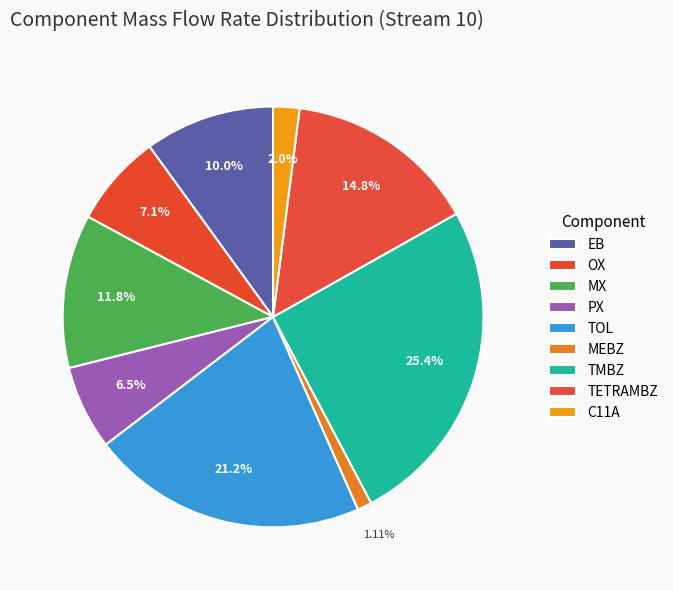

Rank the categories by value from highest to lowest.

TMBZ, TOL, TETRAMBZ, MX, EB, OX, PX, C11A, MEBZ